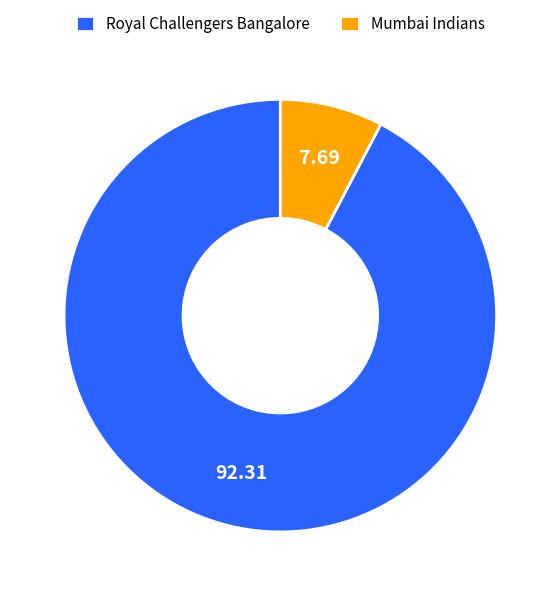

Count the number of slices in the pie.

2